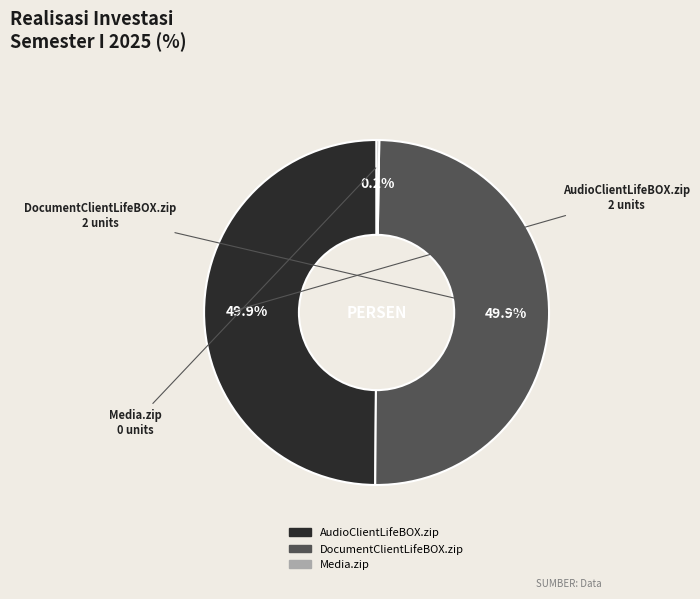

Approximately how many times larger is the value at DocumentClientLifeBOX.zip compared to AudioClientLifeBOX.zip?

1.0